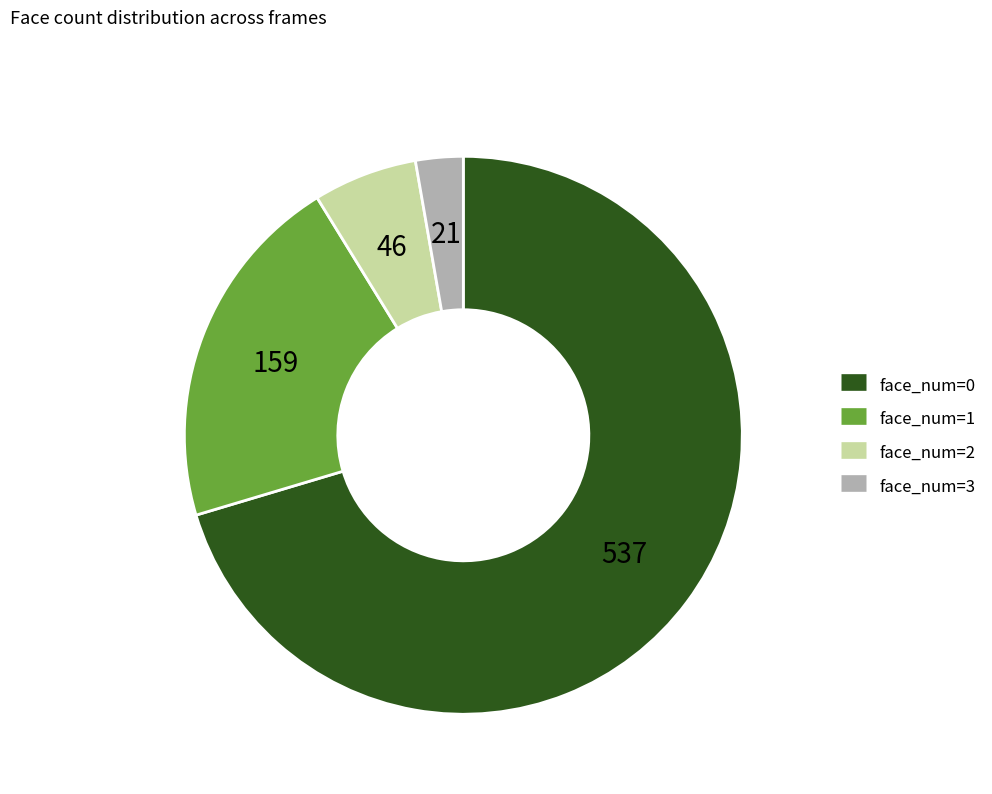

Is there any slice that represents more than half of the pie?

Yes